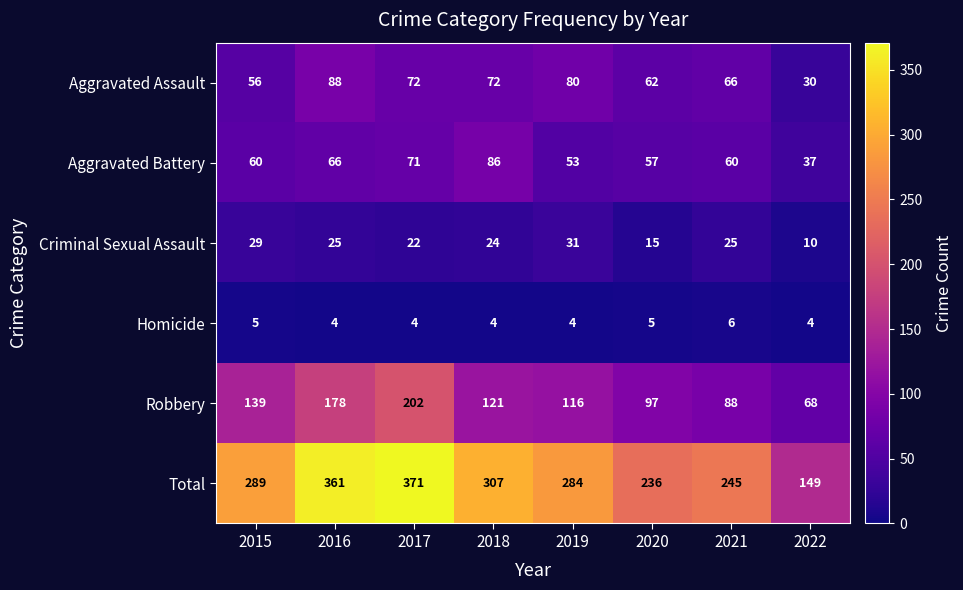

What is the approximate value of Robbery at 2019, to the nearest 50?

100